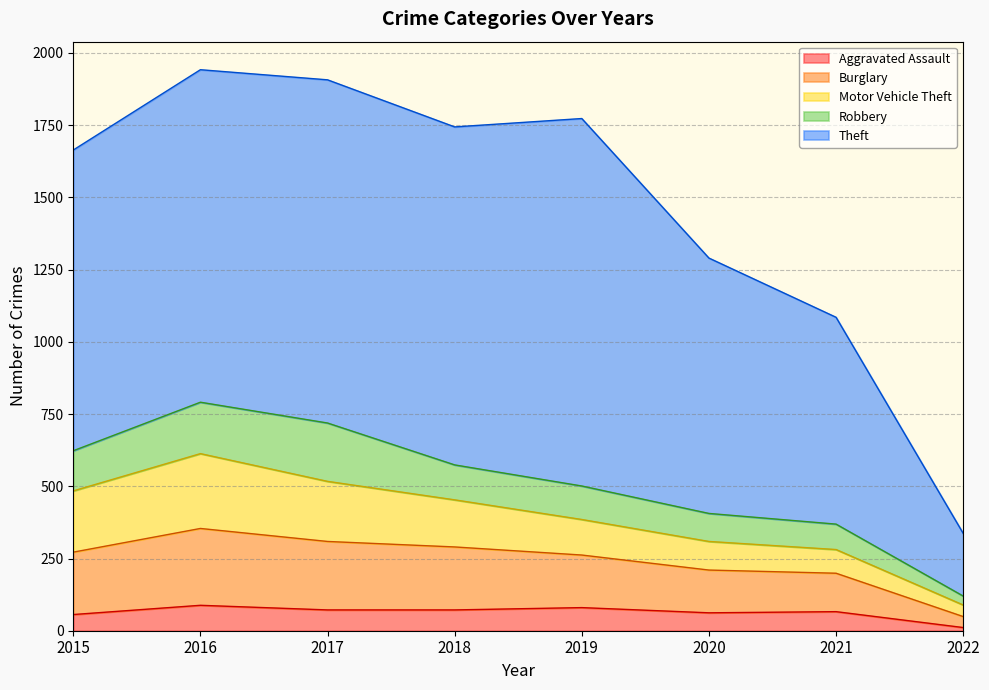

What is the smallest value displayed?

11